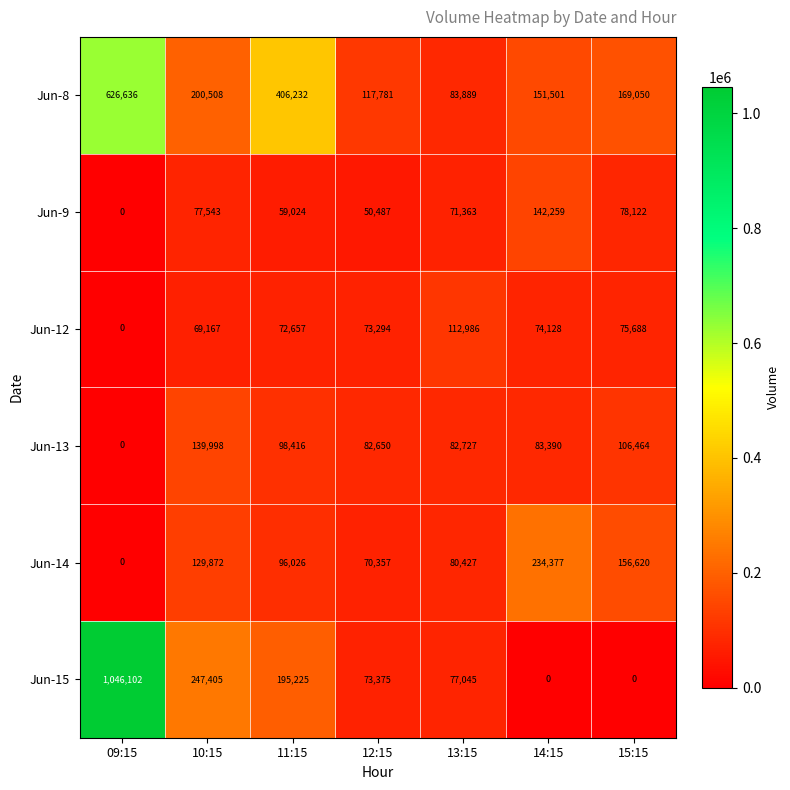

What is the spread (max minus min) of values at 14:15?

234377